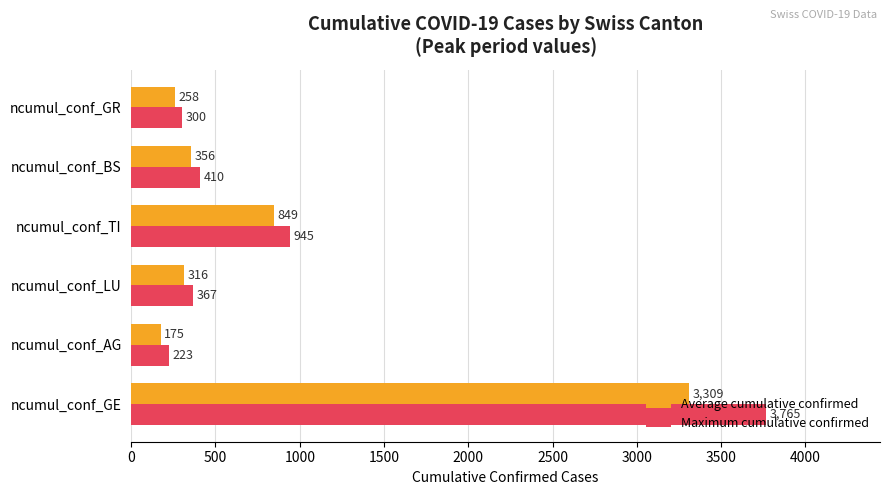

Rank the series by their average value, from highest to lowest.

Maximum cumulative confirmed, Average cumulative confirmed